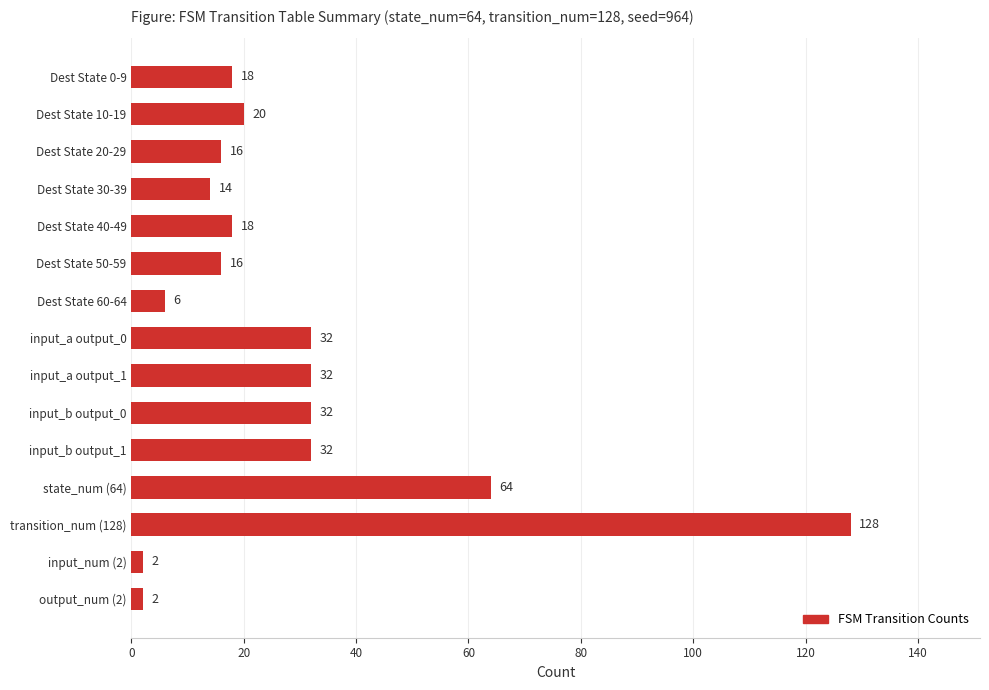

What is the greatest value displayed?

128